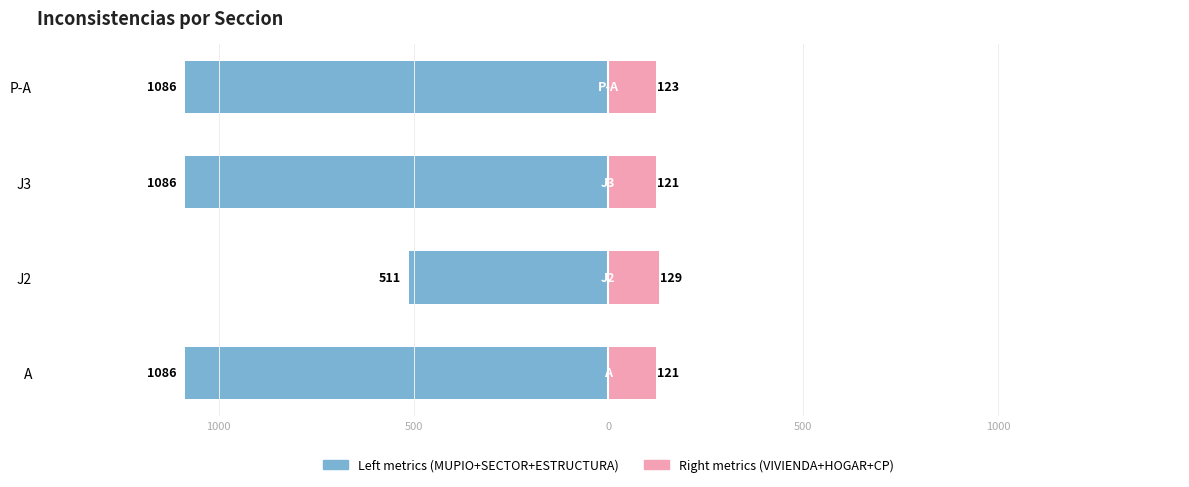

Rank the series at P-A from highest to lowest value.

Right metrics, Left metrics